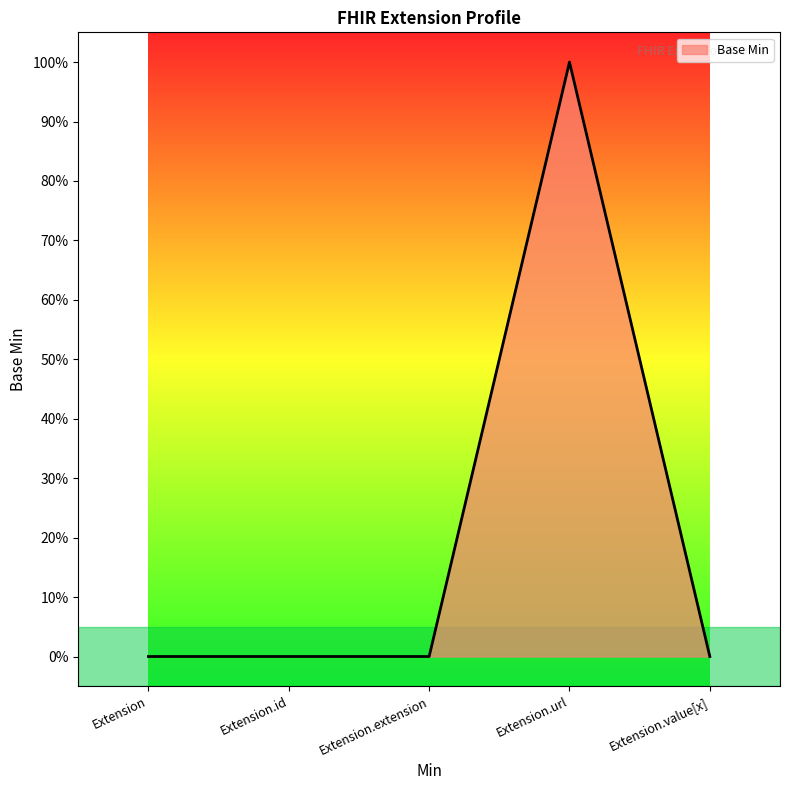

Does the chart display data point markers on the line(s)?

No